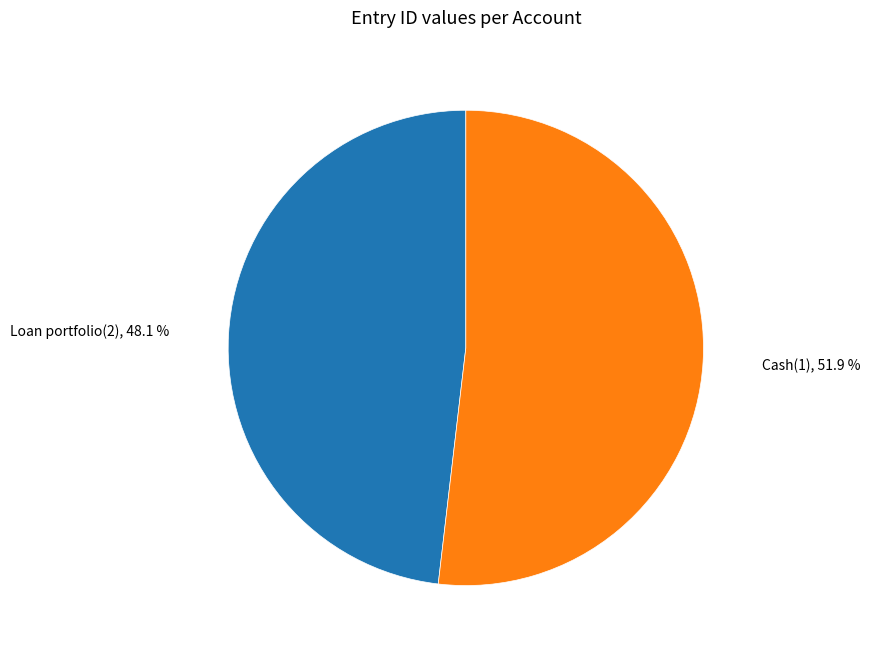

Count the number of slices in the pie.

2